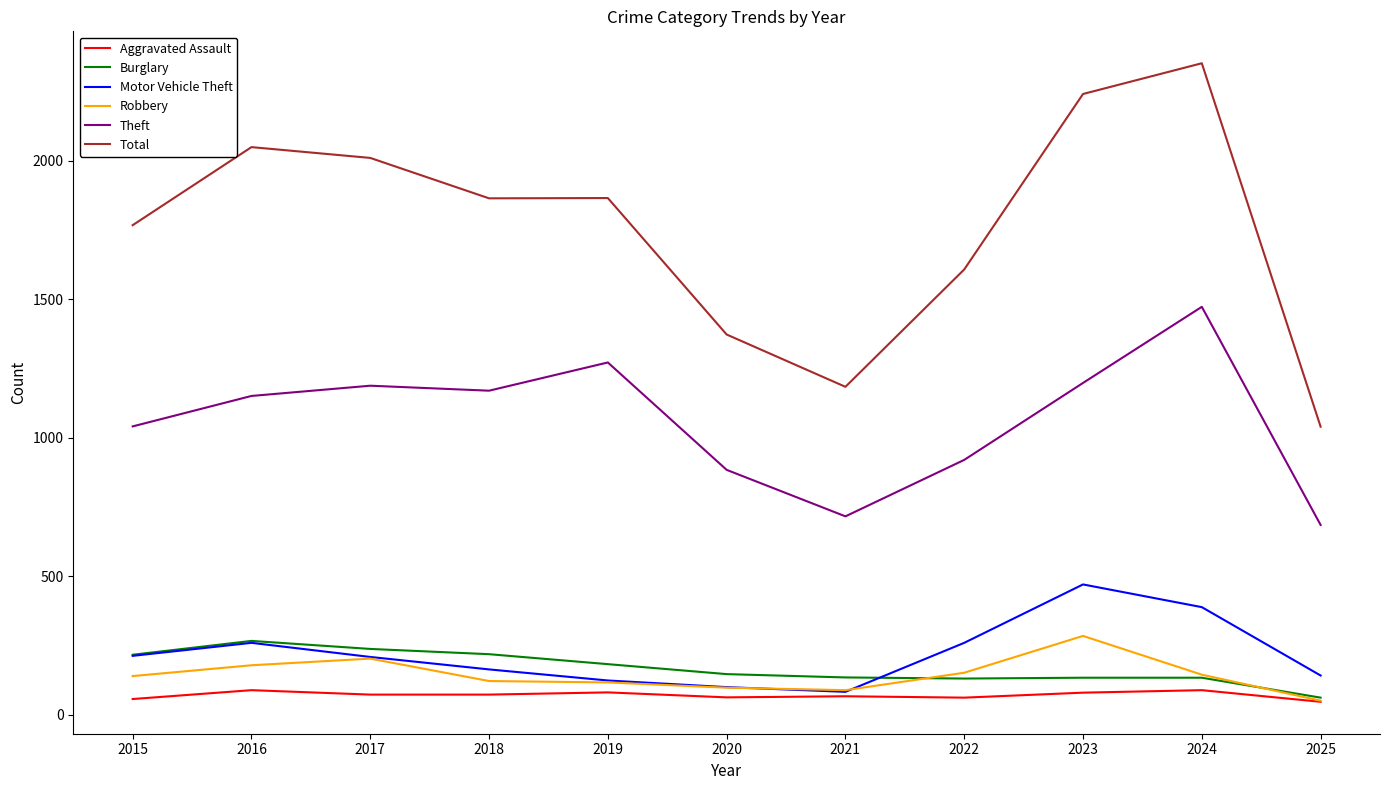

True or false: Total and Theft cross at least once.

False